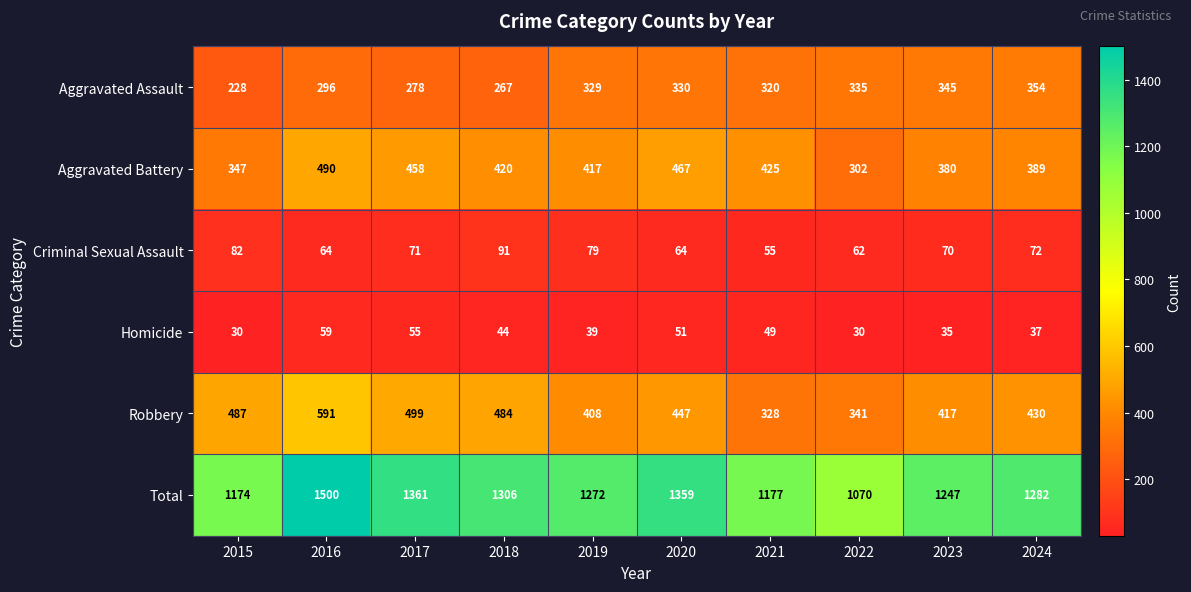

Rank the categories by Total value from highest to lowest.

2016, 2017, 2020, 2018, 2024, 2019, 2023, 2021, 2015, 2022